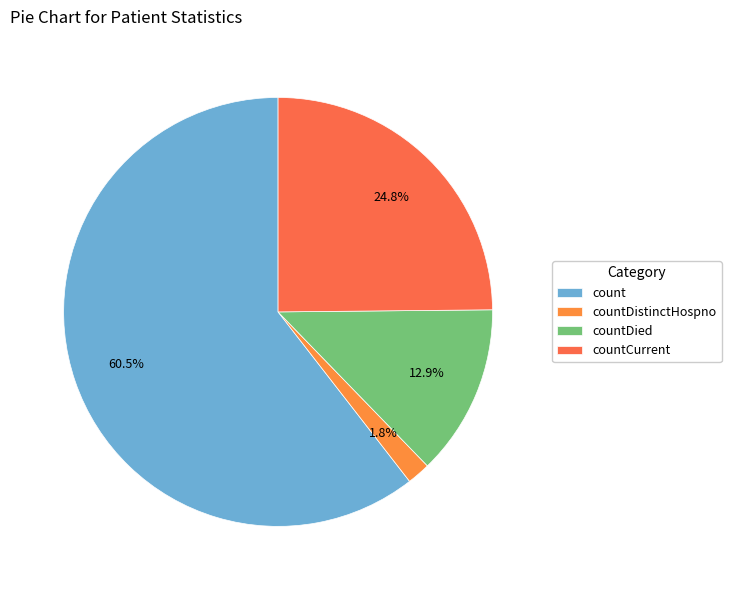

Combined, what portion of the pie is countDistinctHospno and countCurrent?

26.6%